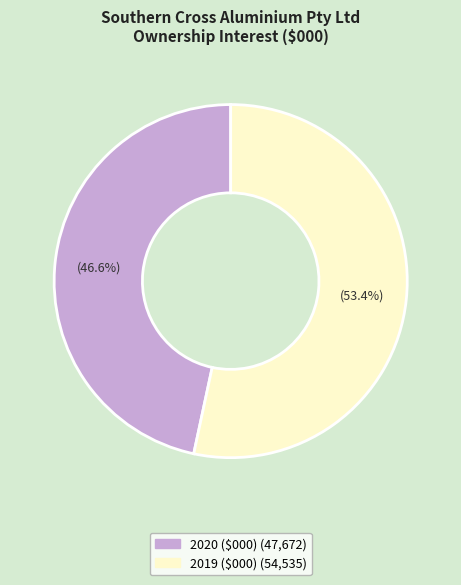

Which category accounts for the majority?

2019 ($000)